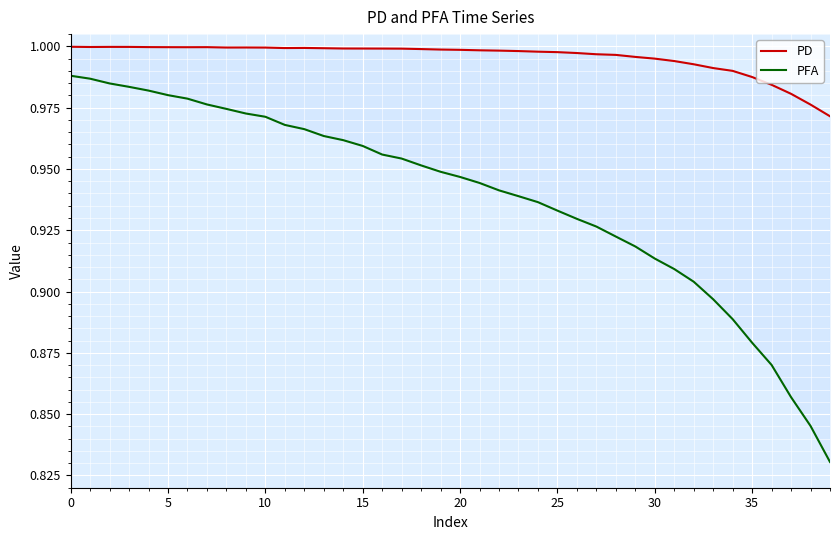

What is the label of the 35th point from the left?

34